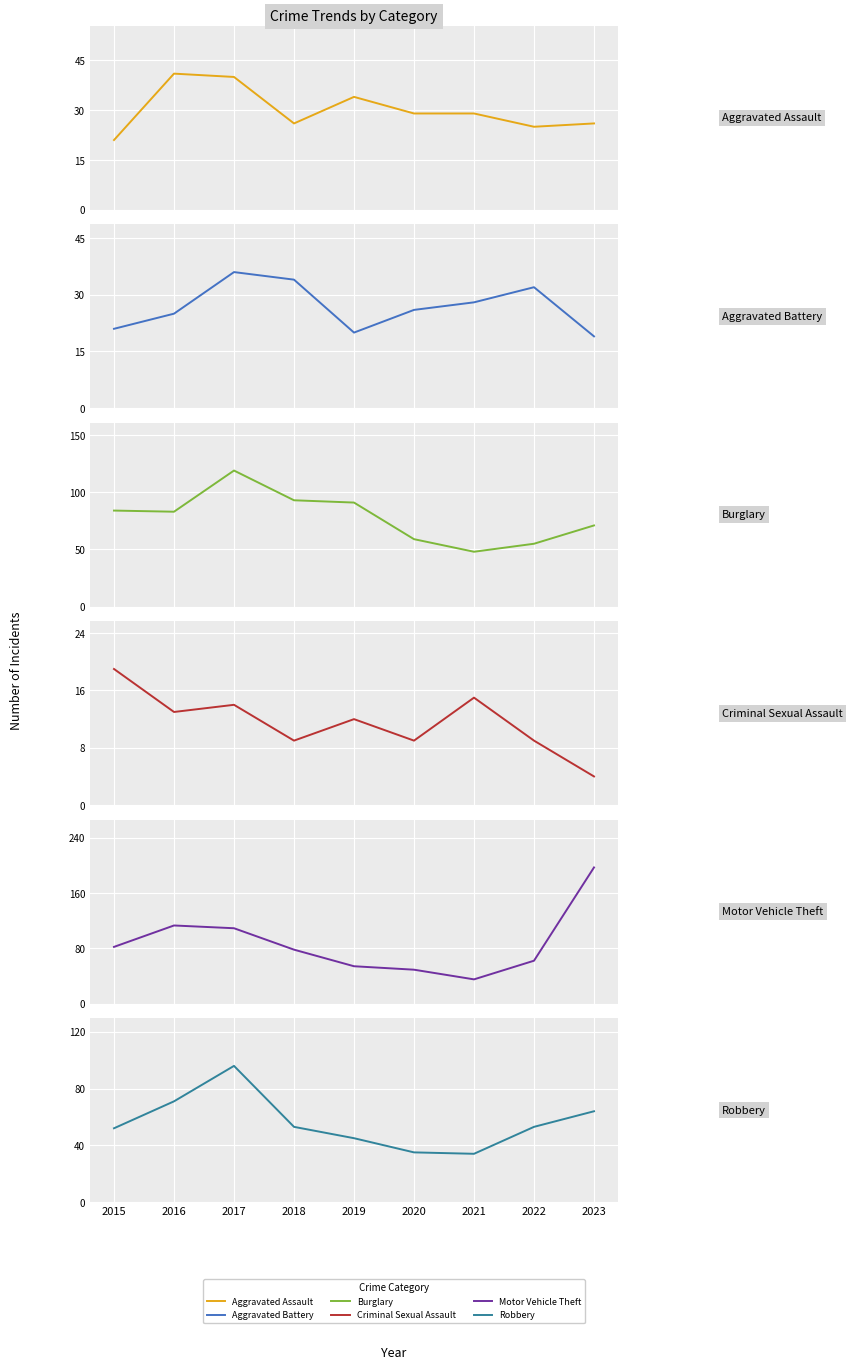

What is the value of the Robbery point at the 9th from the left?

64